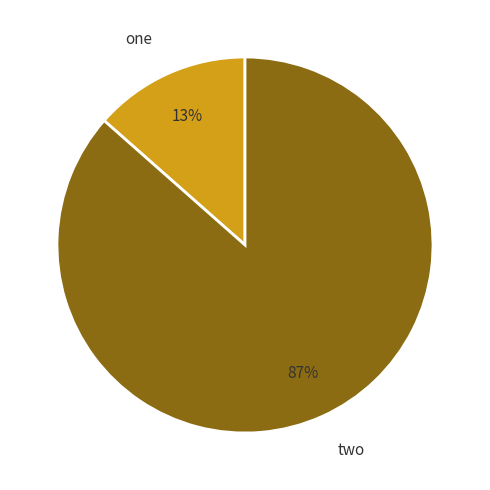

How many slices are in this pie chart?

2